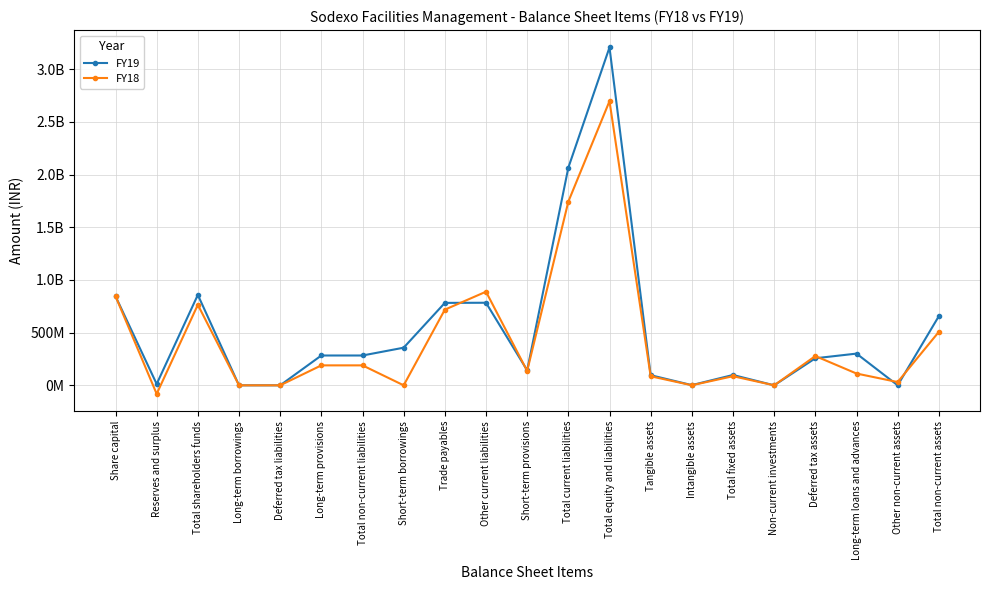

What are all the series names shown in the legend?

FY19, FY18